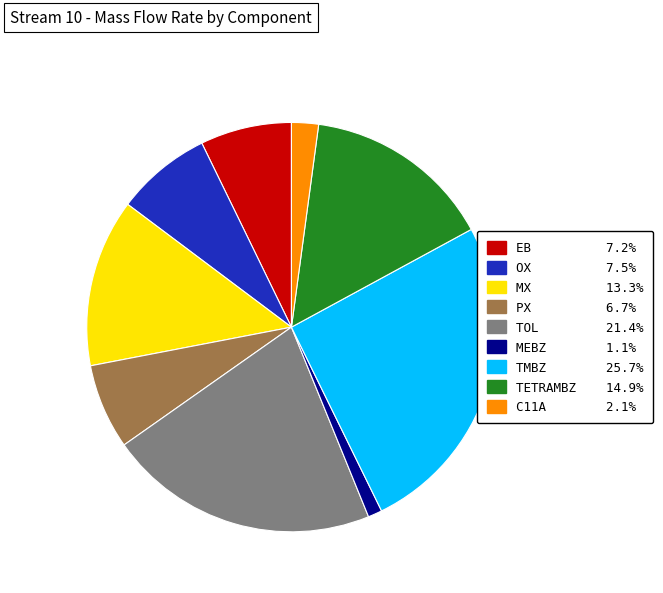

Is there a majority slice in this chart?

No